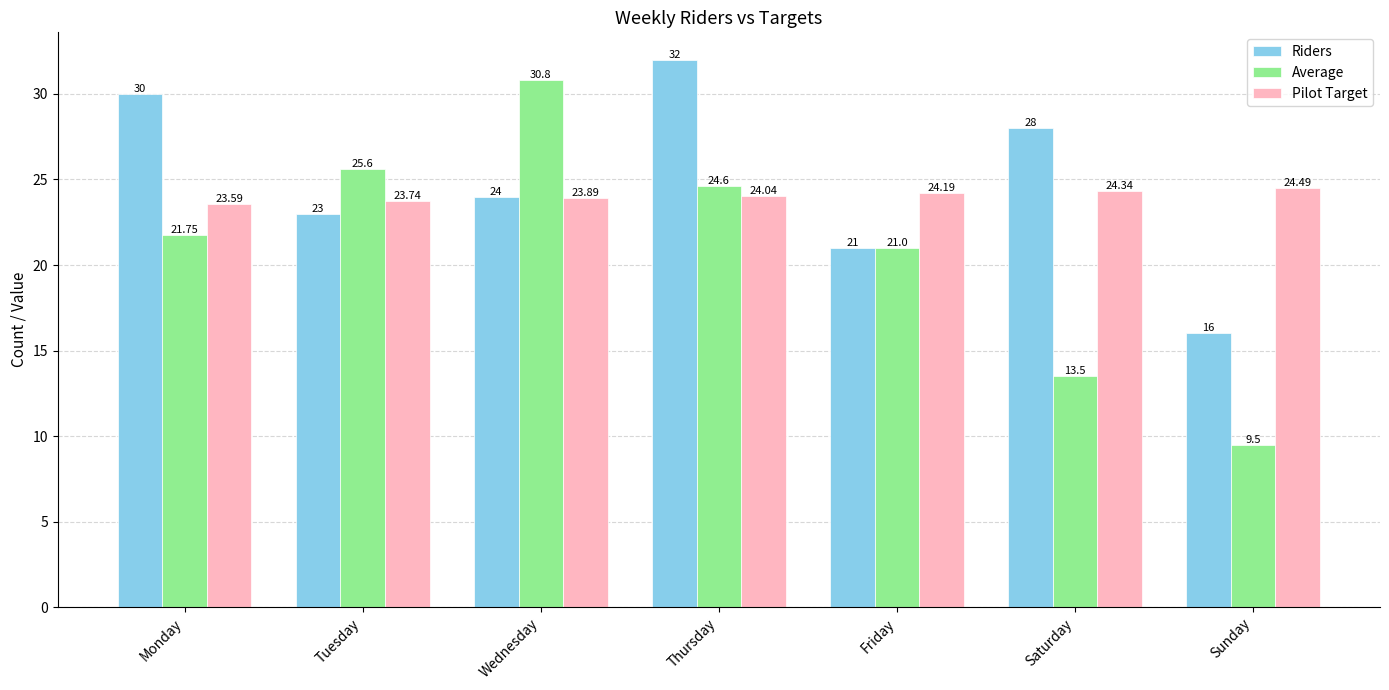

Between Monday and Thursday, which series saw the biggest shift?

Average